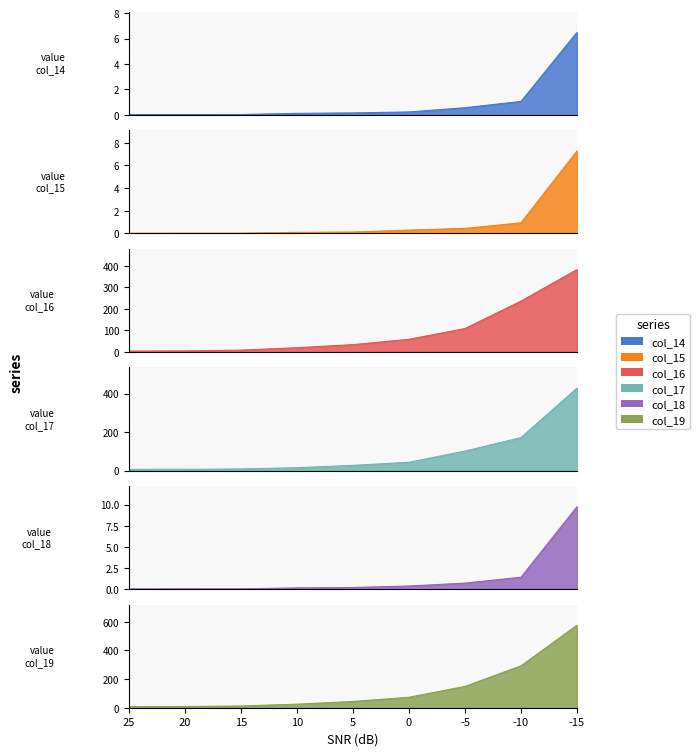

How many data points in col_19 are above 43?

5